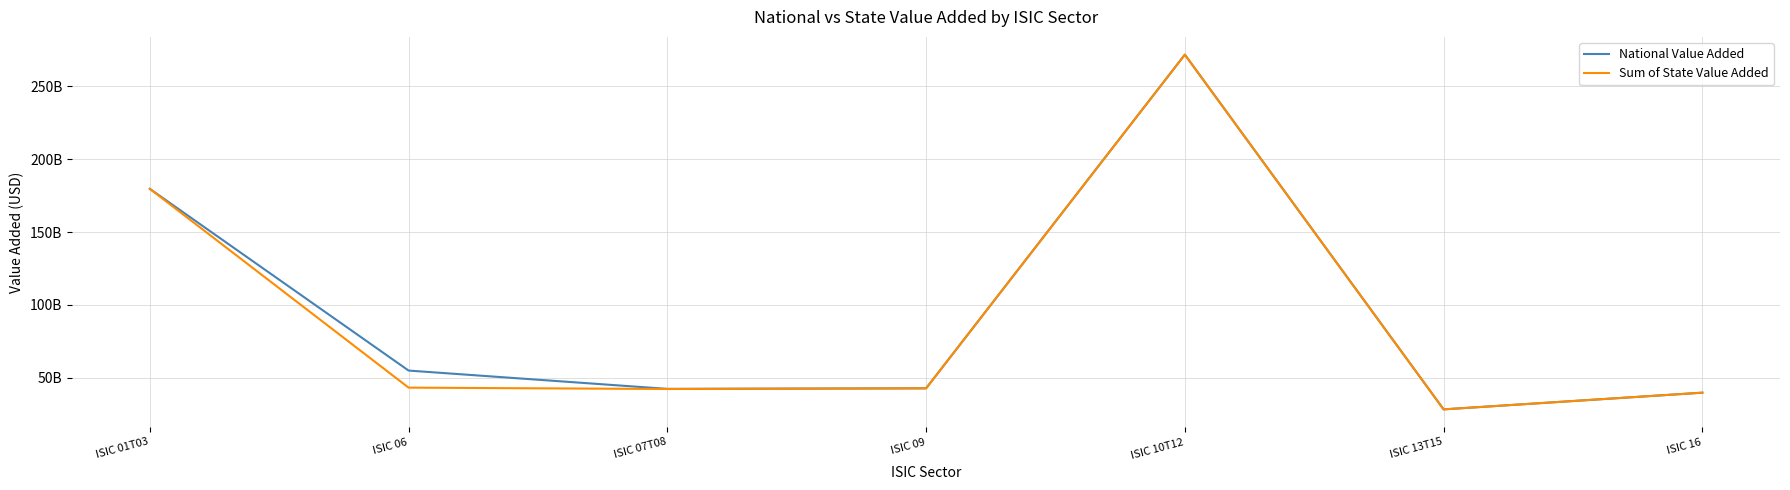

Between ISIC 09 and ISIC 16, which series saw the biggest shift?

Sum of State Value Added